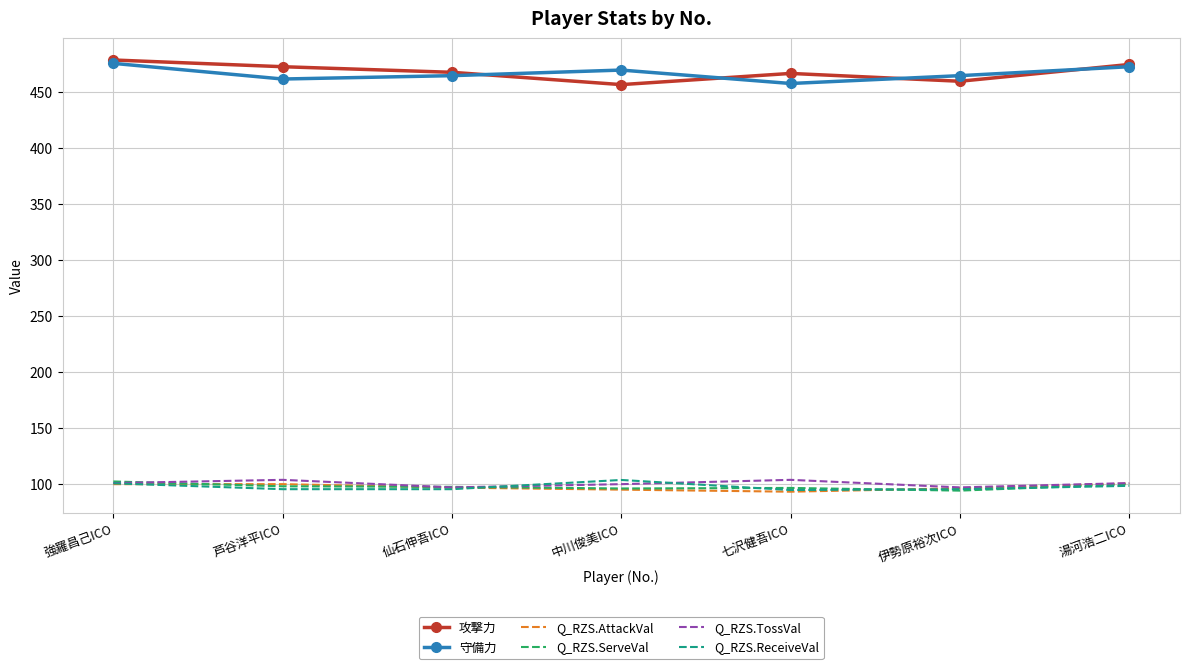

What is the difference between the second highest and second lowest values in the 攻撃力 series?

15.0